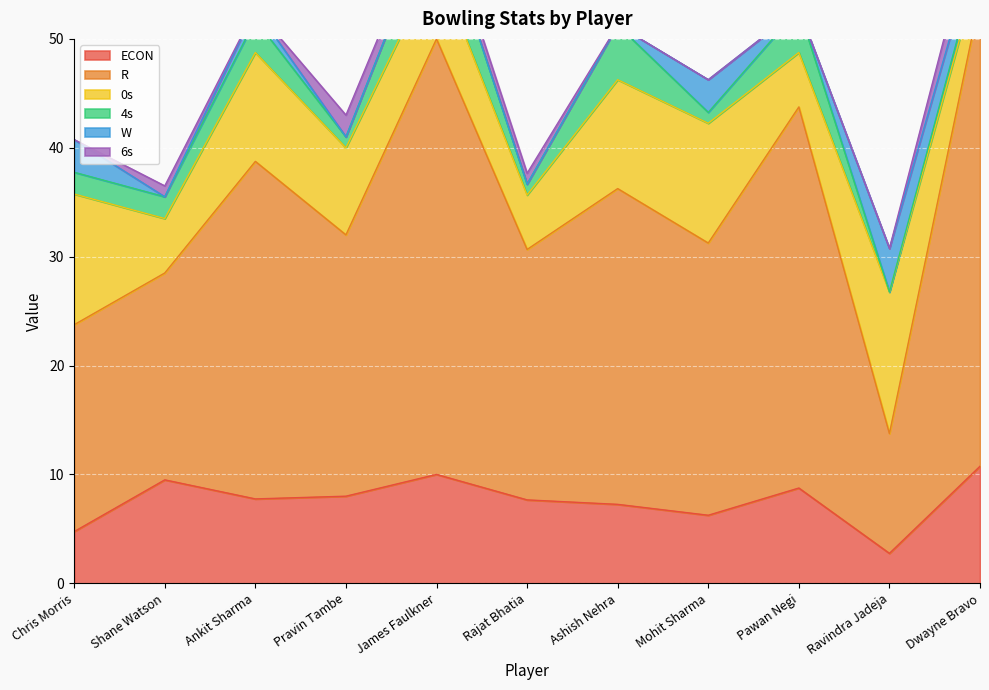

Rank the series at Shane Watson from lowest to highest value.

W, 6s, 4s, 0s, ECON, R